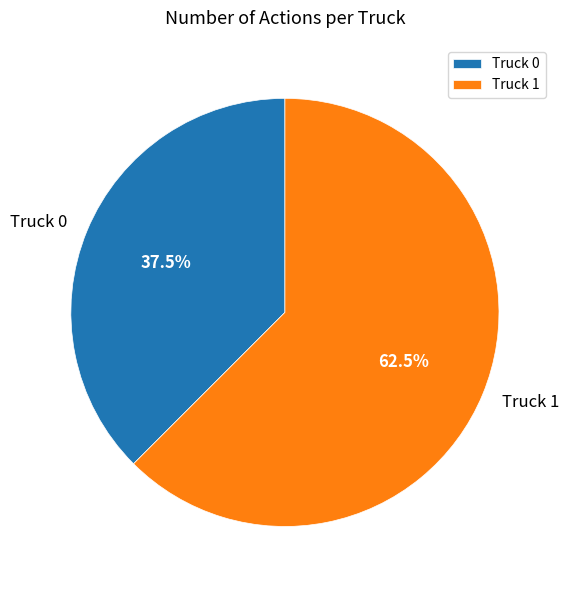

How many segments does this pie chart have?

2